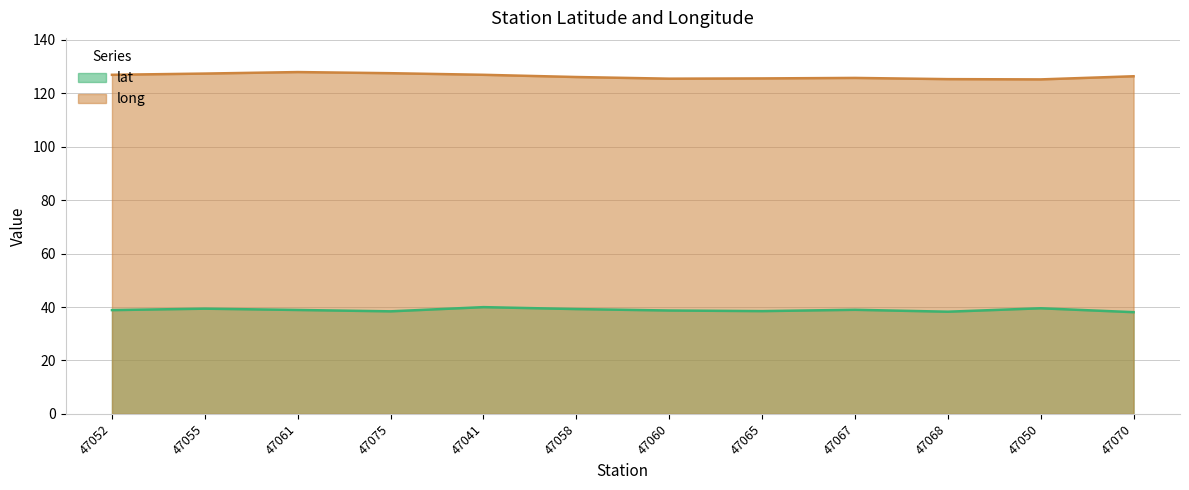

What is the greatest value displayed?

127.9